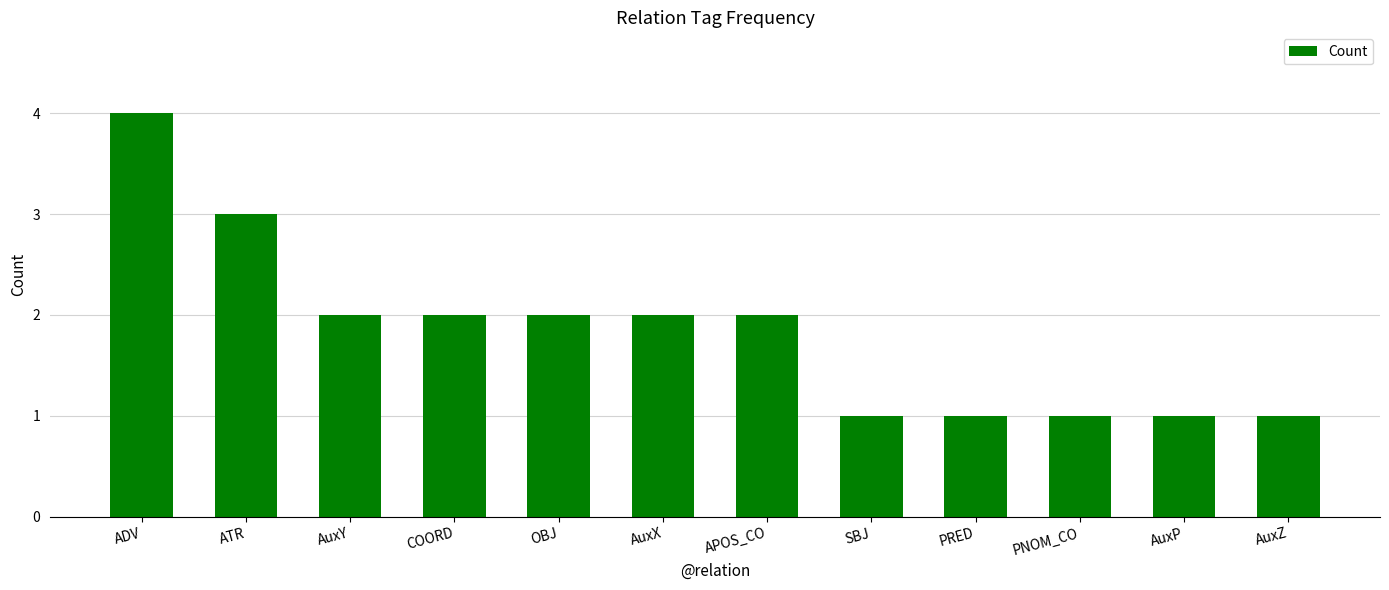

What is the greatest value displayed?

4